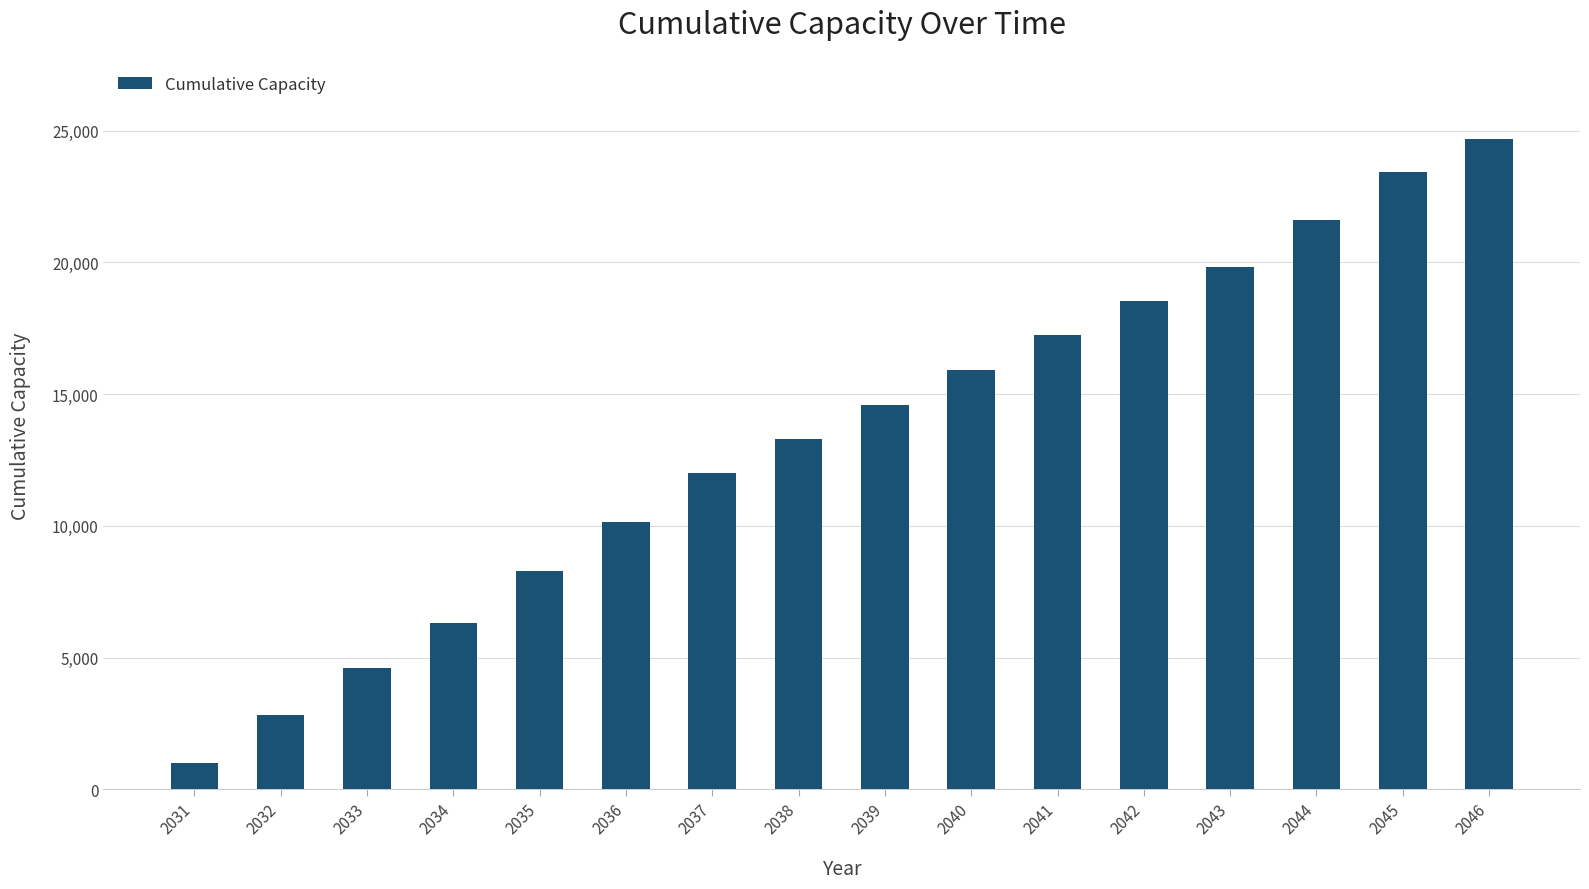

How many bars are there in total?

16